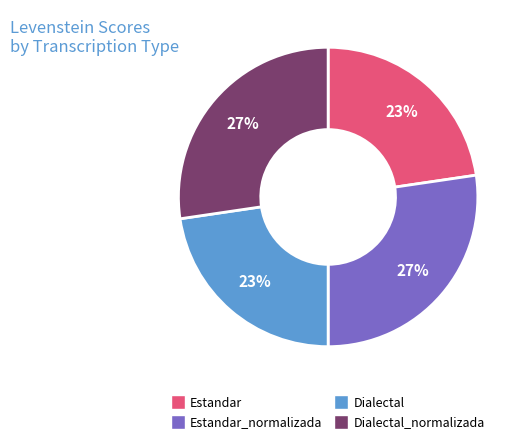

To the nearest percent, what is the average slice percentage?

25%